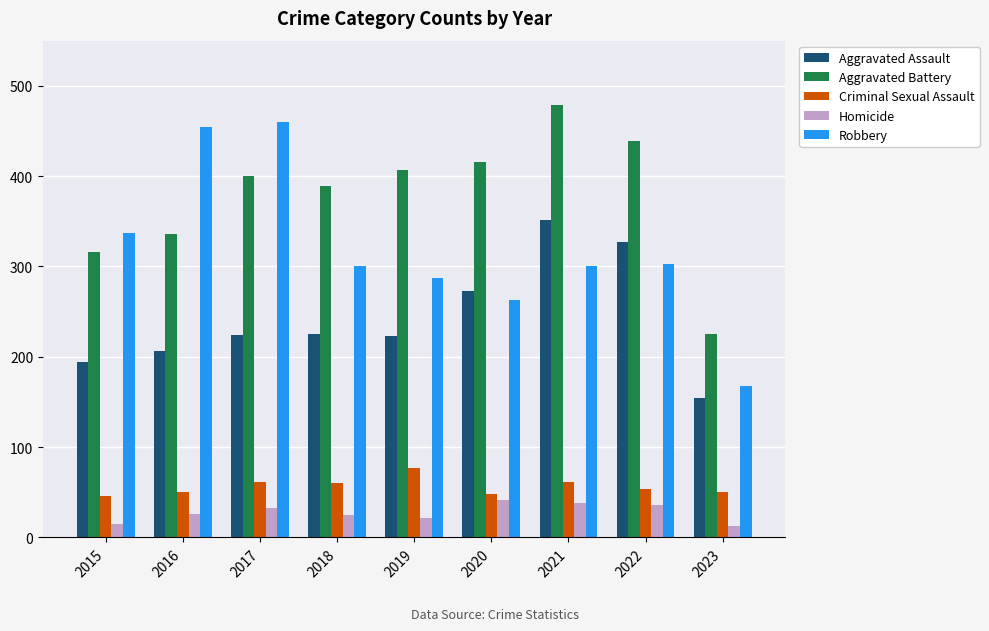

At 2023, list the series in order from smallest to largest.

Homicide, Criminal Sexual Assault, Aggravated Assault, Robbery, Aggravated Battery